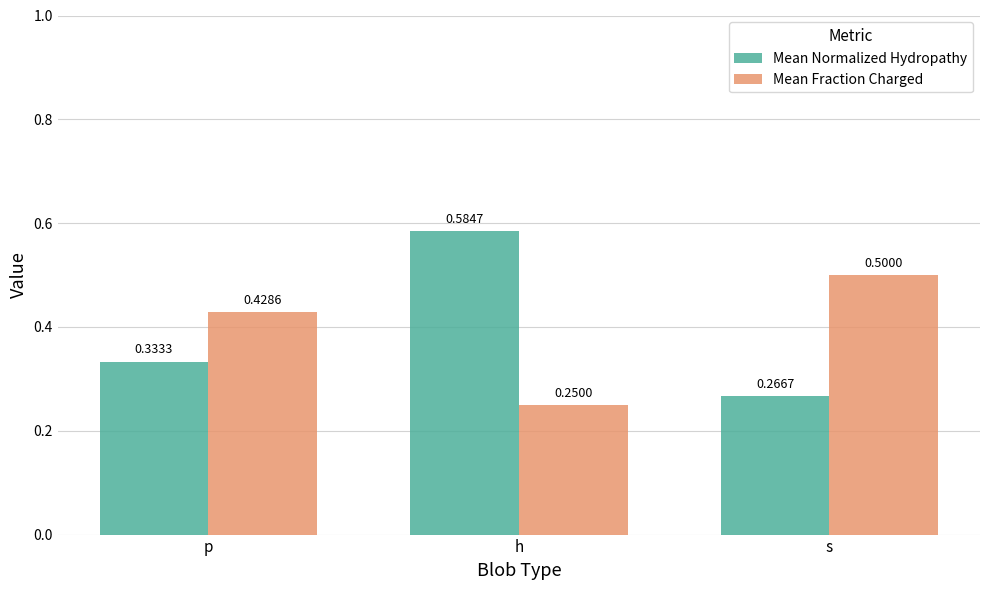

What is the maximum value for Mean Fraction Charged?

0.5